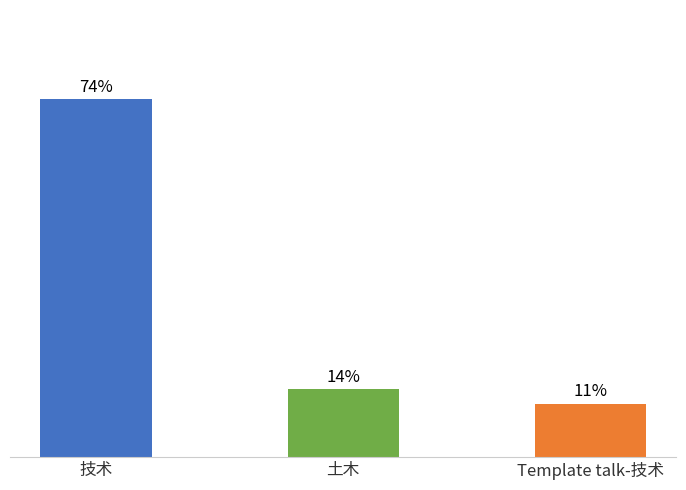

Where is the data nearest to the value 42?

土木